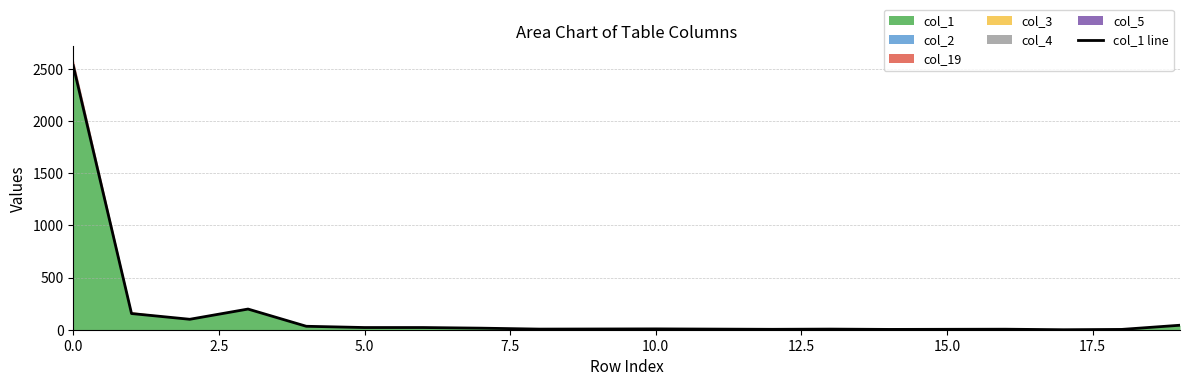

What is the maximum value shown in the chart?

2529